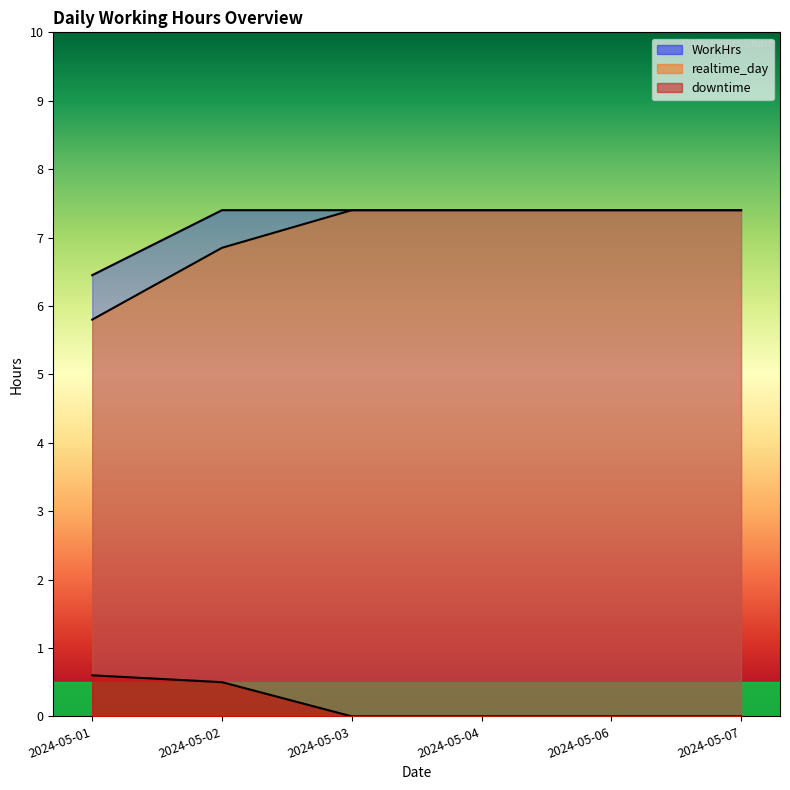

What are all the series names shown in the legend?

realtime_day, downtime, WorkHrs